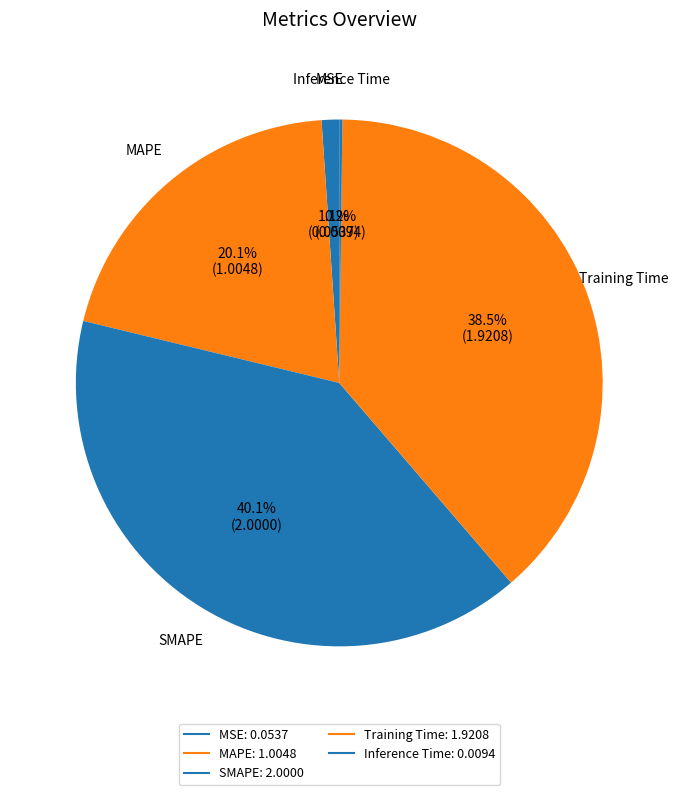

Which category has the smallest portion of the pie?

Inference Time